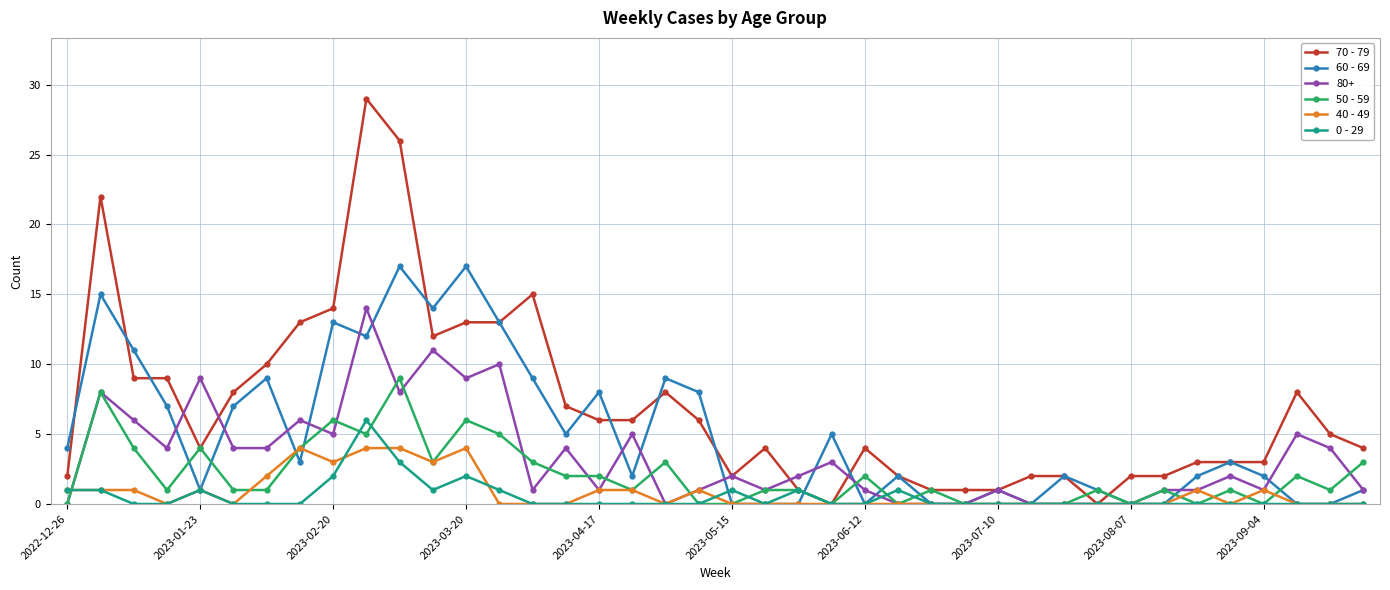

Which series has the largest total across all categories?

70 - 79